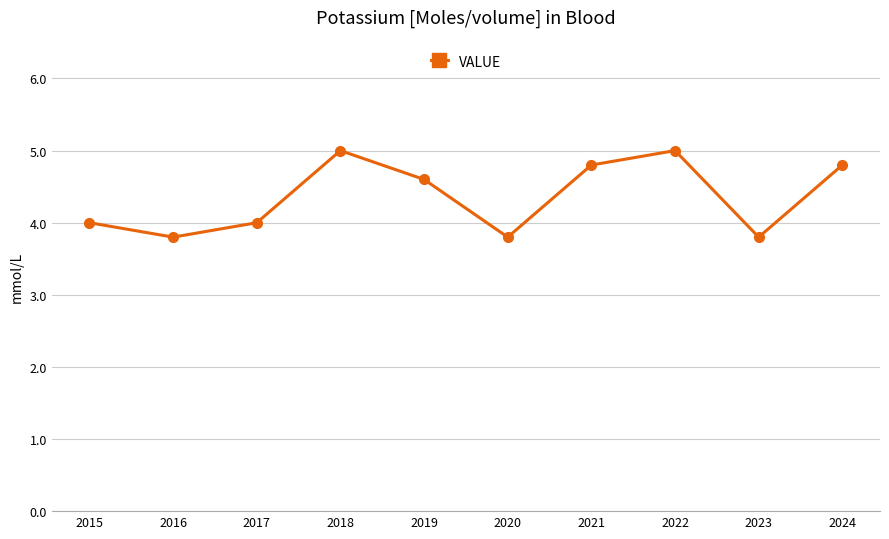

How many values are between 3 and 4?

5